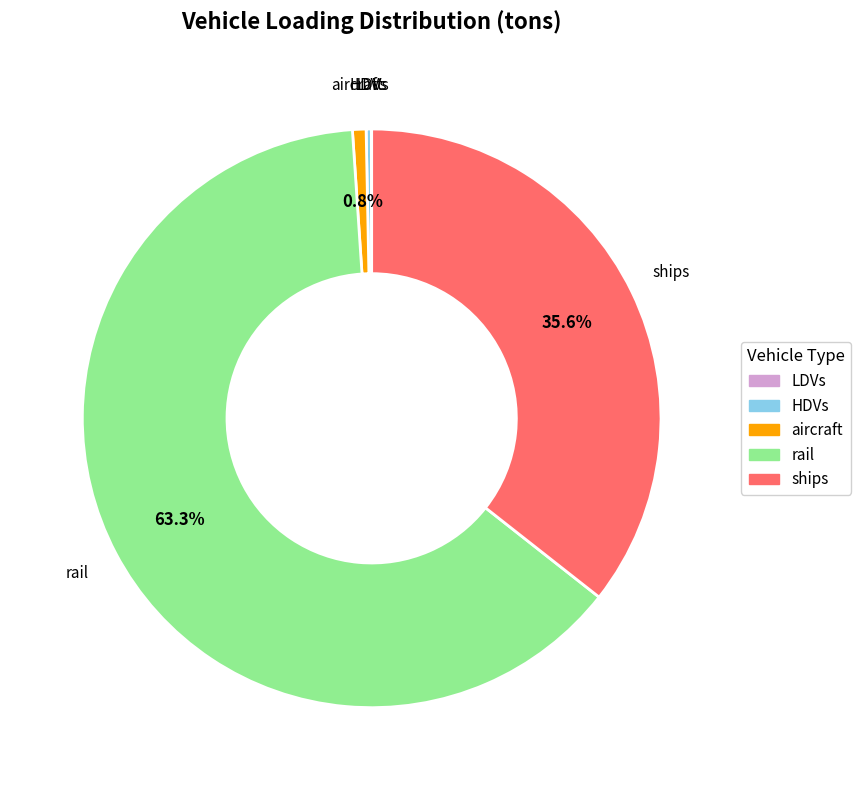

Does any single category account for the majority?

Yes